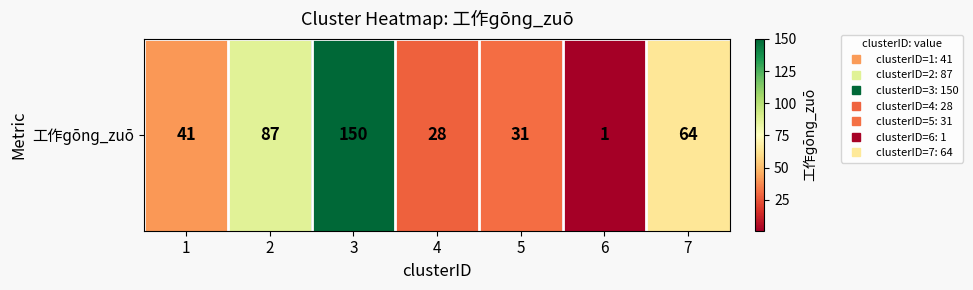

At which label does the data first exceed 41?

2